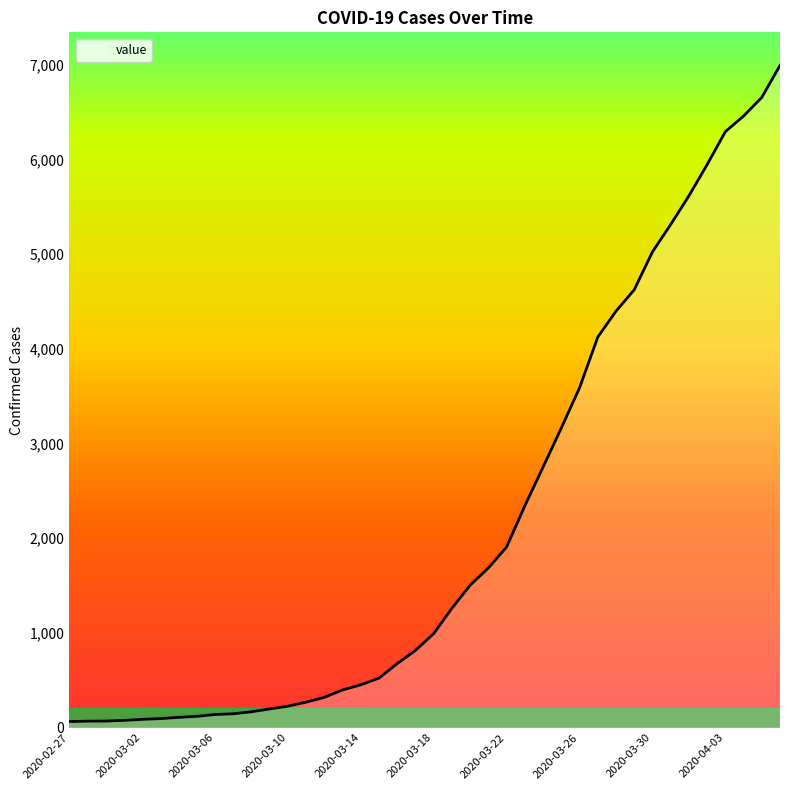

What is the difference between the maximum and minimum values?

6931